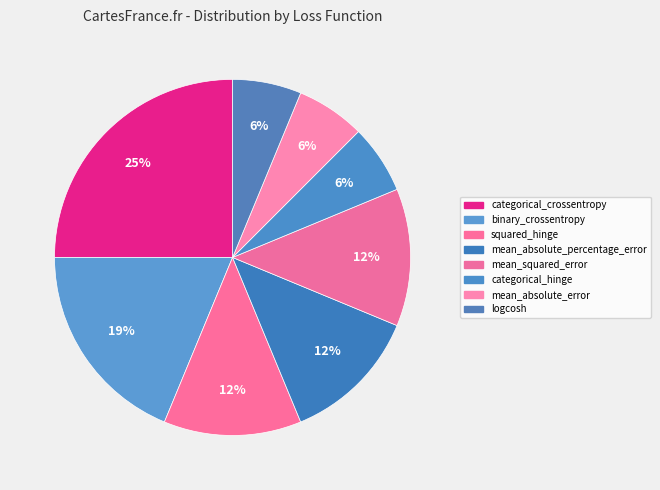

How many slices are in this pie chart?

8